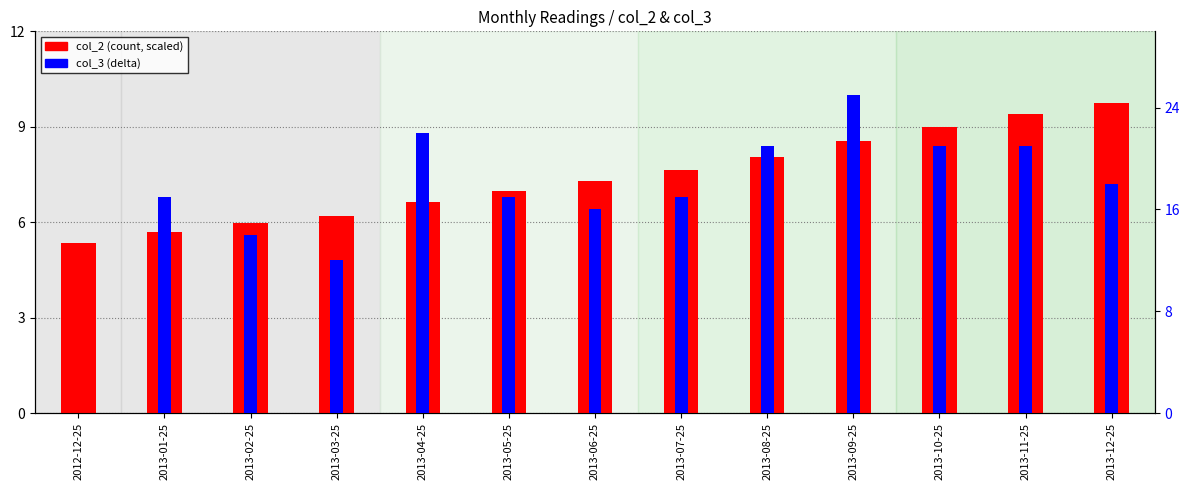

What is the difference between the col_2 (scaled) values at 2013-06-25 and 2013-12-25?

2.5